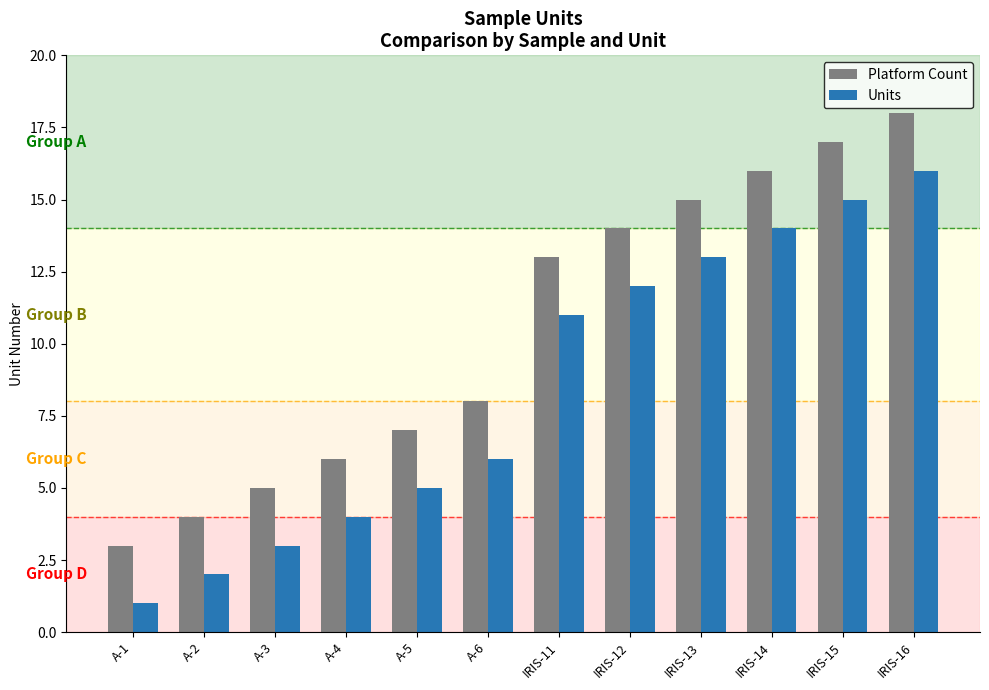

Reading left to right, what are all the values shown in this chart?

Platform Count: A-1=3	A-2=4	A-3=5	A-4=6	A-5=7	A-6=8	IRIS-11=13	IRIS-12=14	IRIS-13=15	IRIS-14=16	IRIS-15=17	IRIS-16=18
Units: A-1=1	A-2=2	A-3=3	A-4=4	A-5=5	A-6=6	IRIS-11=11	IRIS-12=12	IRIS-13=13	IRIS-14=14	IRIS-15=15	IRIS-16=16